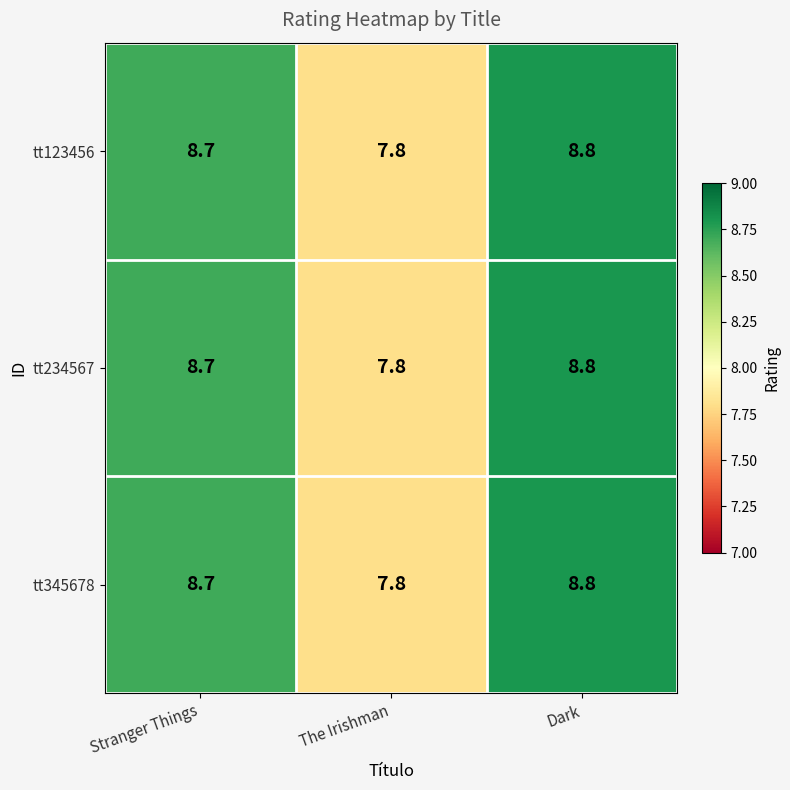

Rank the categories by tt123456 value from highest to lowest.

Dark, Stranger Things, The Irishman